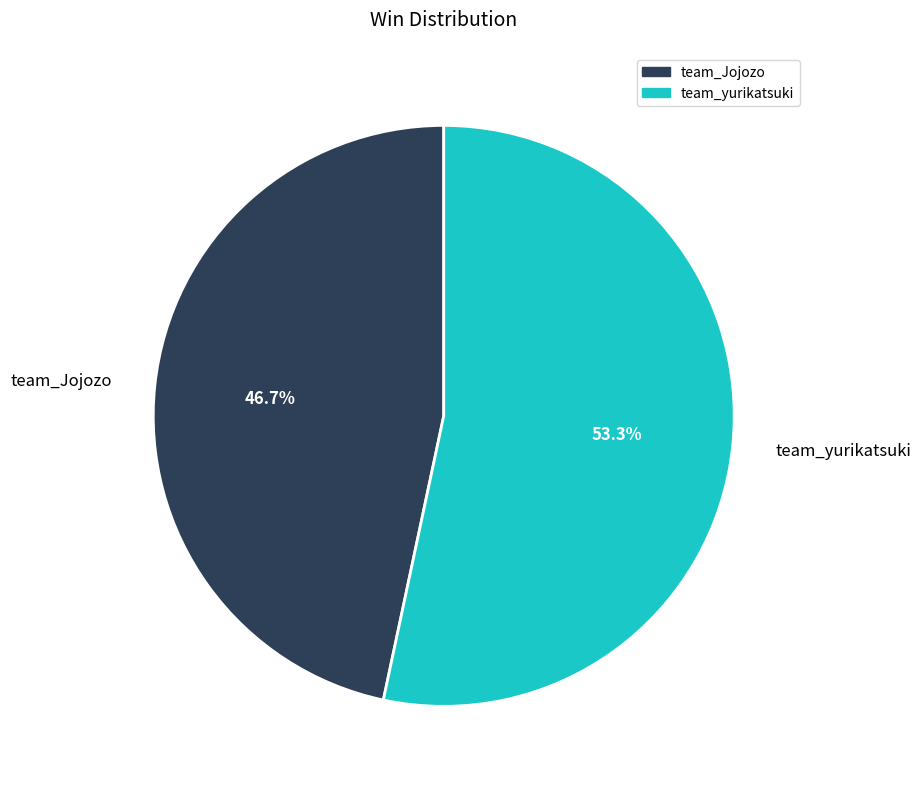

What is the ratio of the value at team_Jojozo to the value at team_yurikatsuki?

0.9